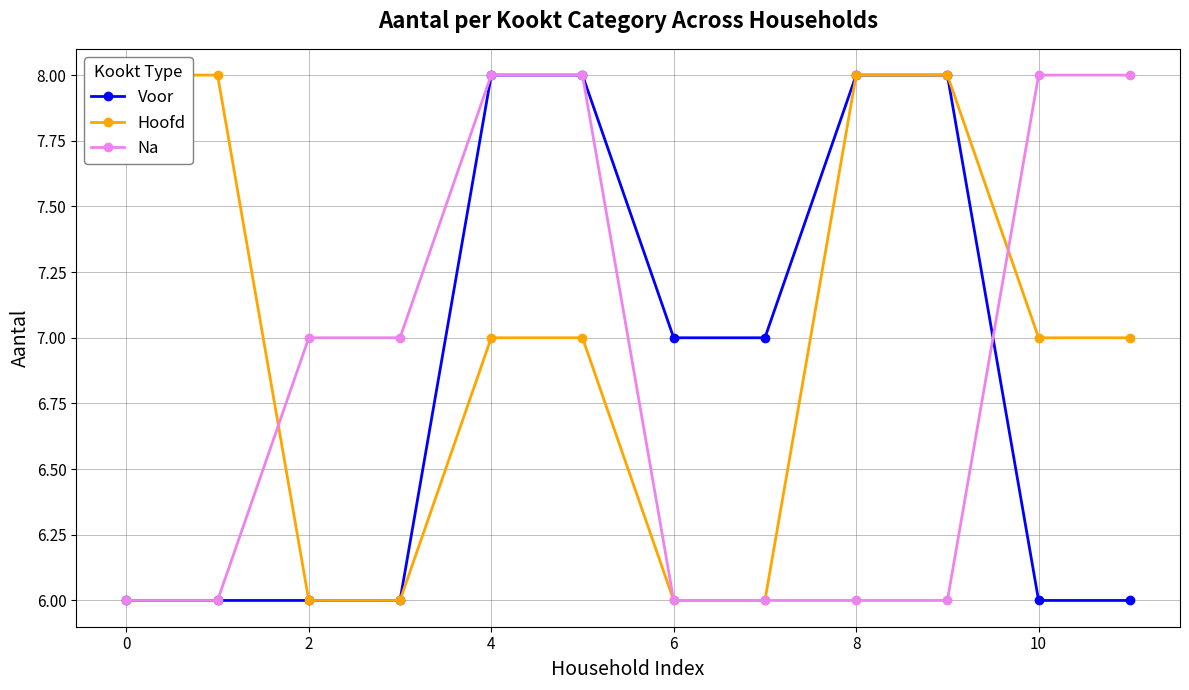

What are all the series names shown in the legend?

Voor, Hoofd, Na